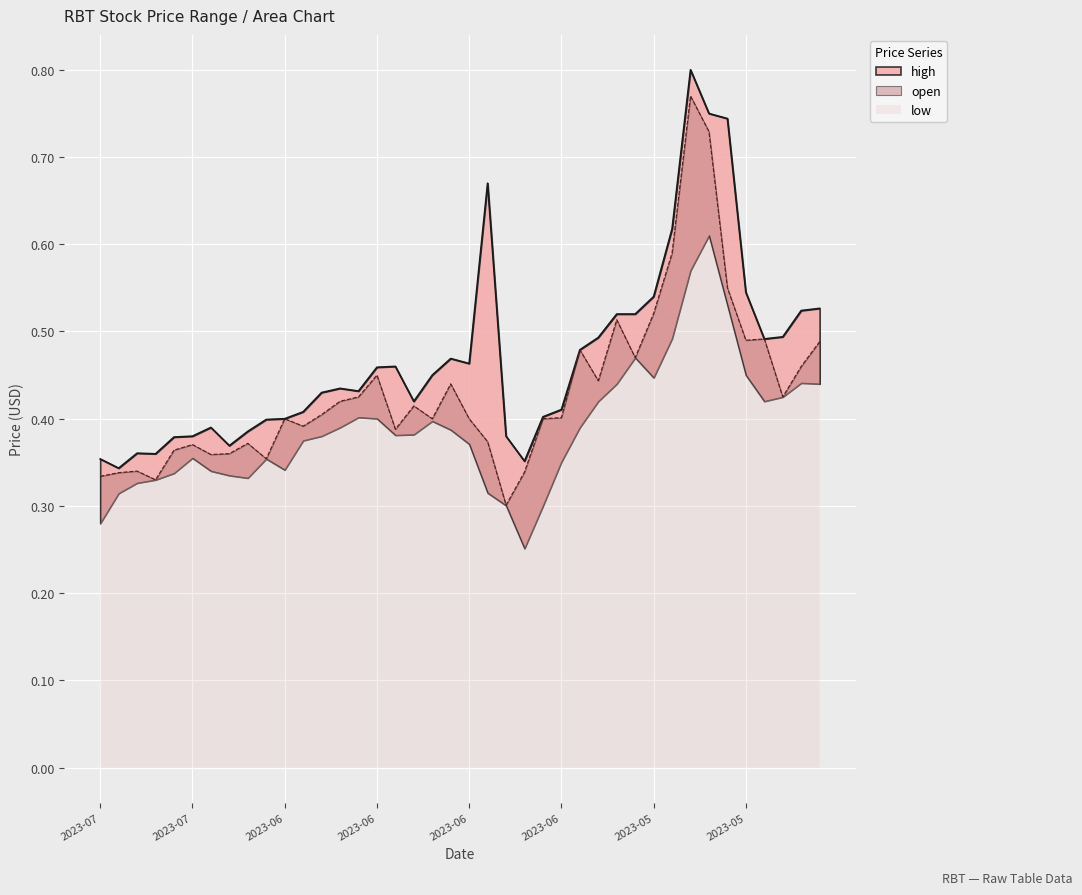

What is the value of the open point at the 15th from the left?

0.4